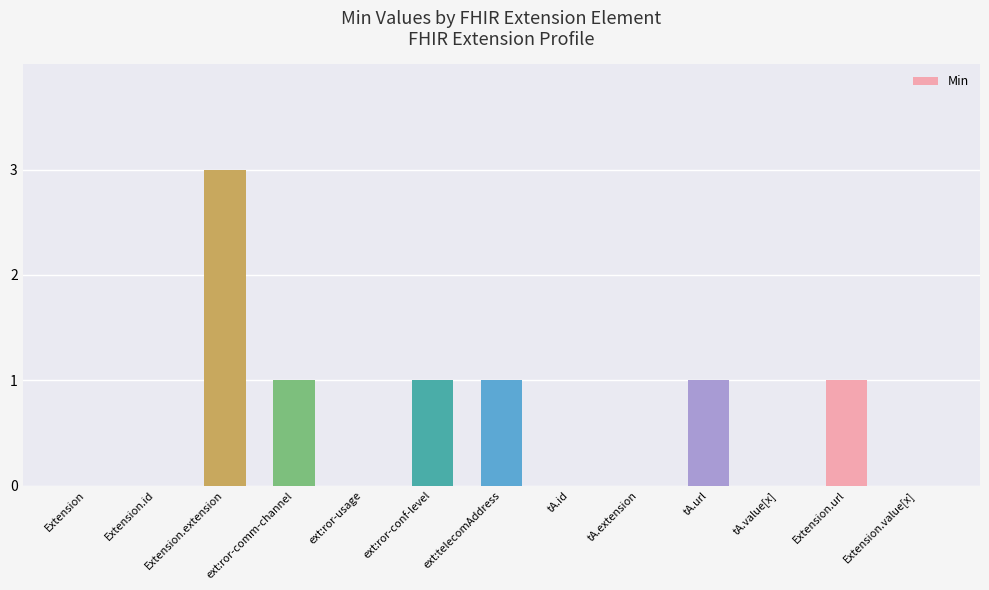

What is the difference between the values at ext:telecomAddress and tA.value[x]?

1